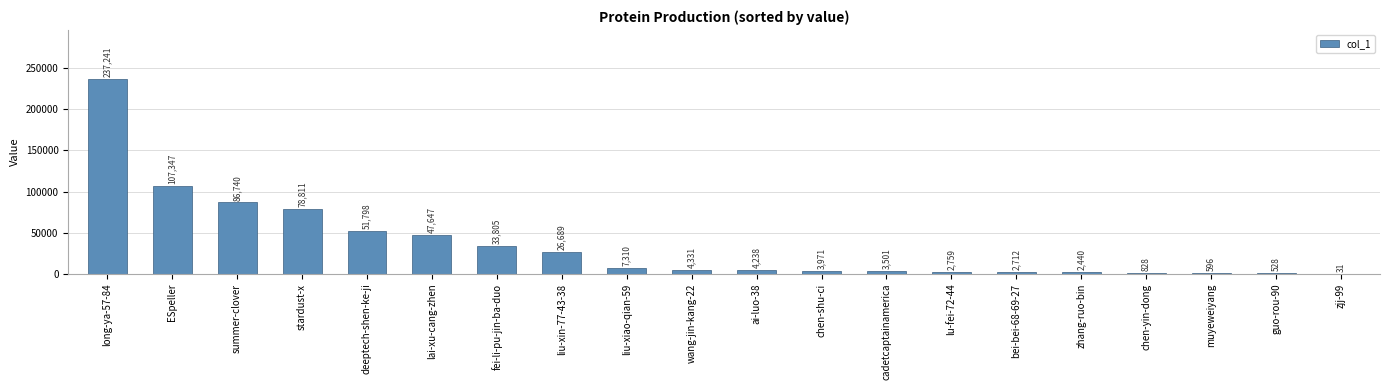

Between zhang-ruo-bin and muyeweiyang, which is larger?

zhang-ruo-bin